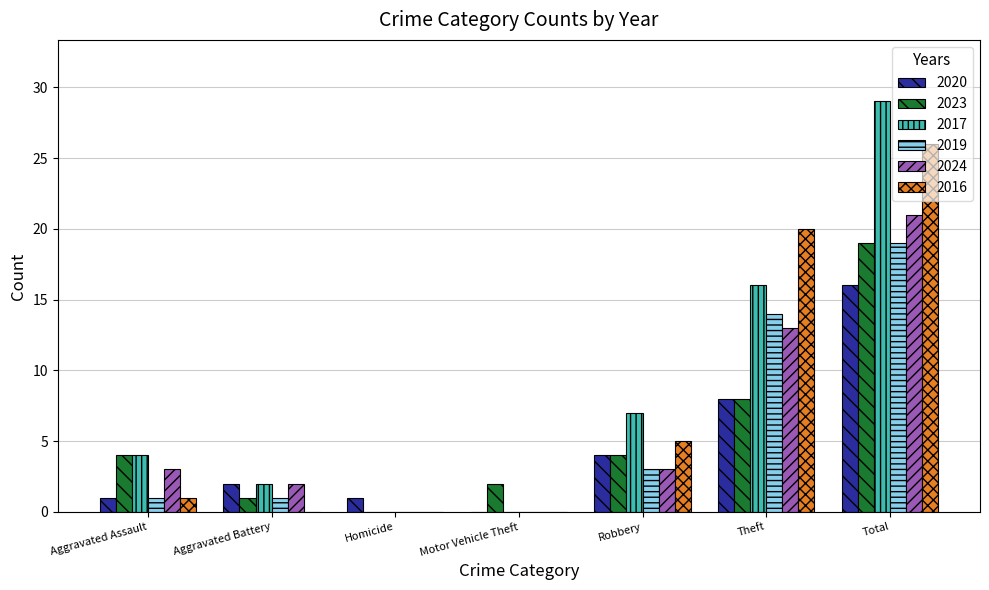

Which series has the largest total across all categories?

2017